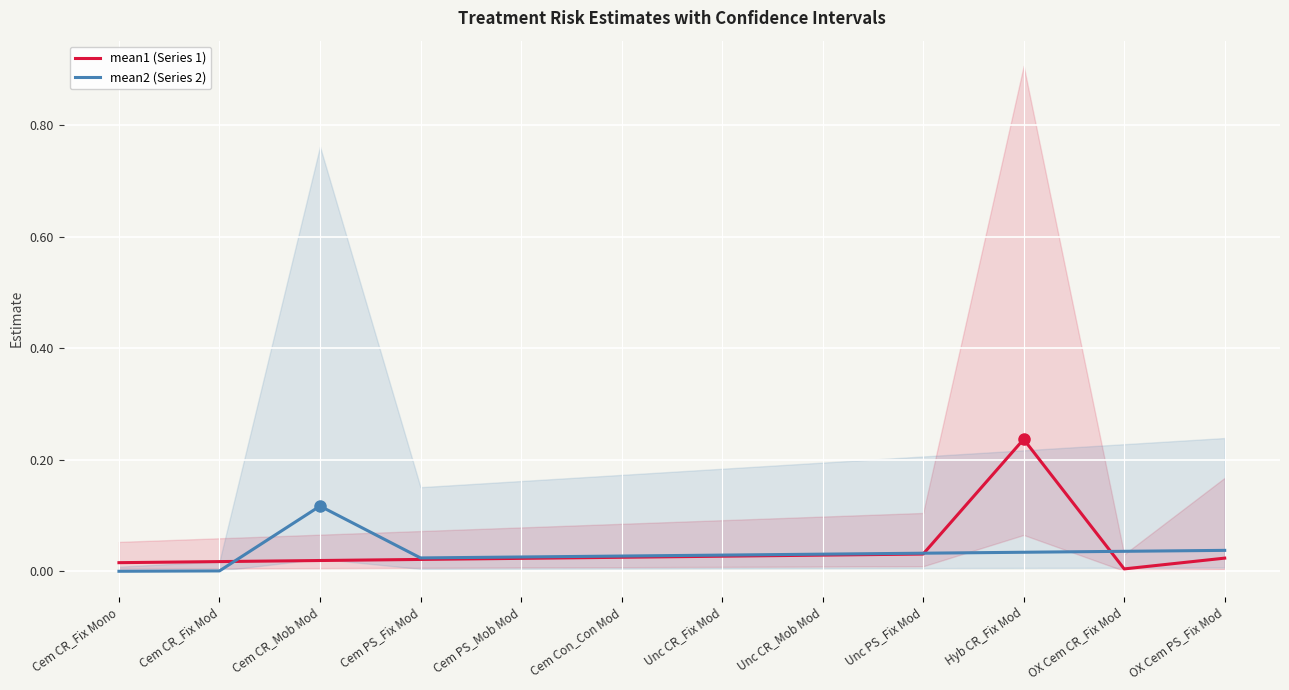

How many series are shown in this chart?

2